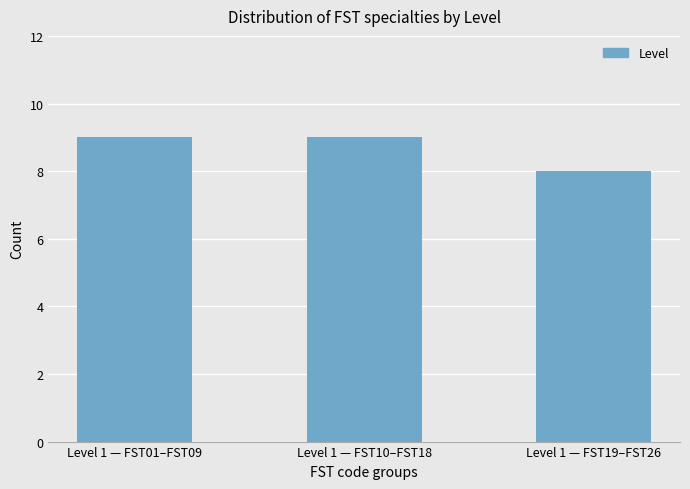

Is it true that the value at Level 1 — FST01–FST09 is 16?

False